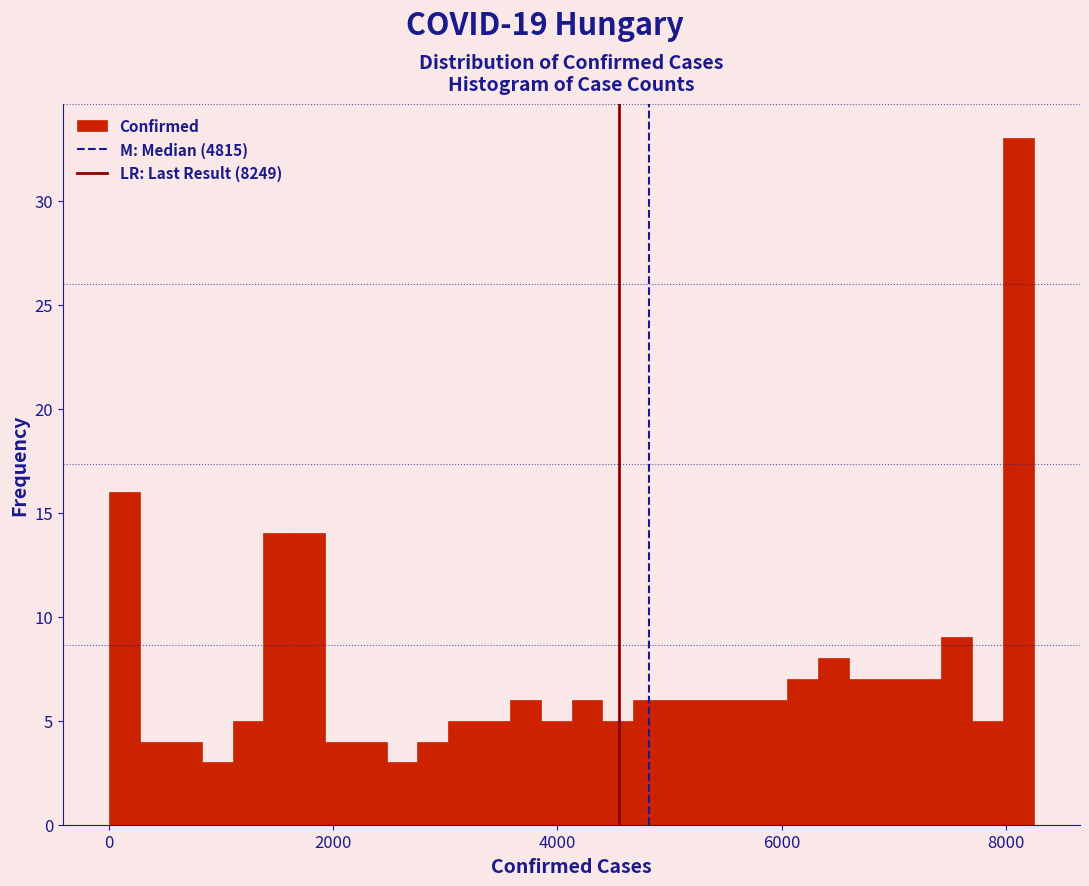

Around what value on the x-axis is the tallest bar? Give the approximate position of its centre, as read against the axis.

8200